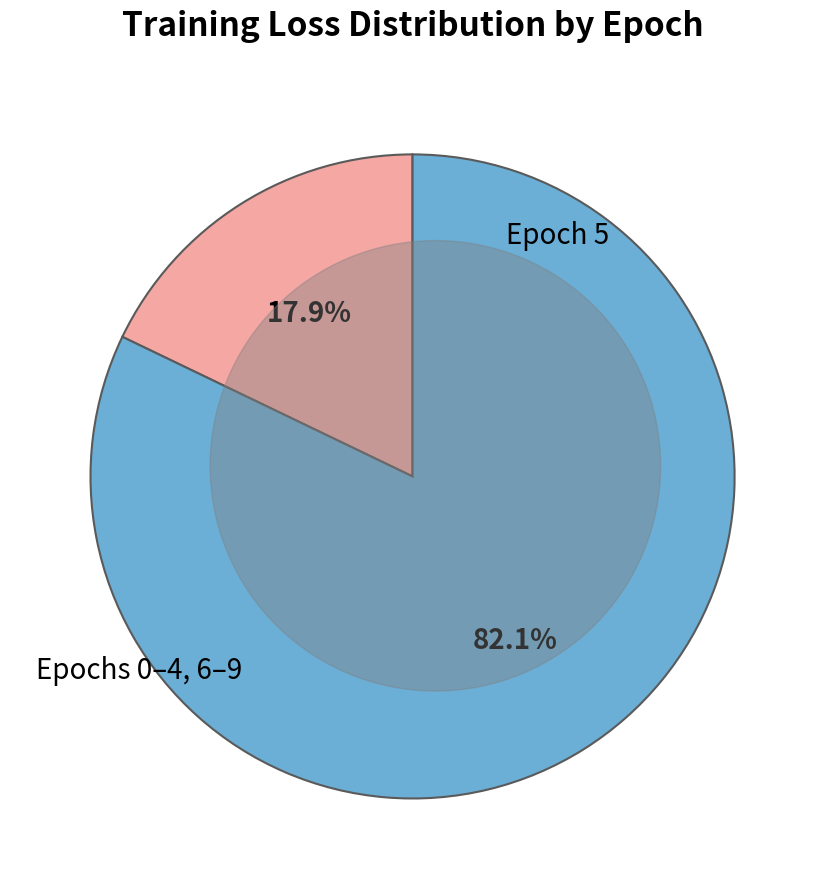

Is there any slice that represents more than half of the pie?

Yes